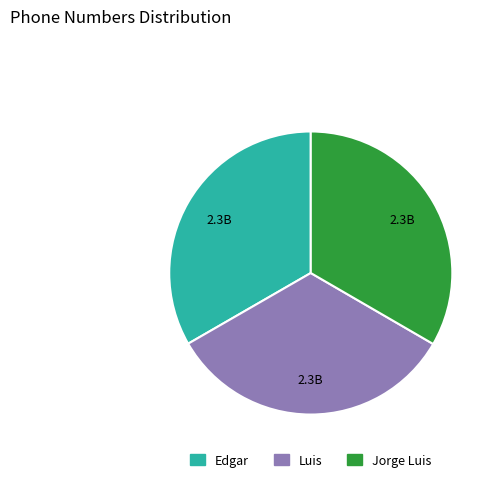

Is it true that Edgar is 27% of the pie?

False